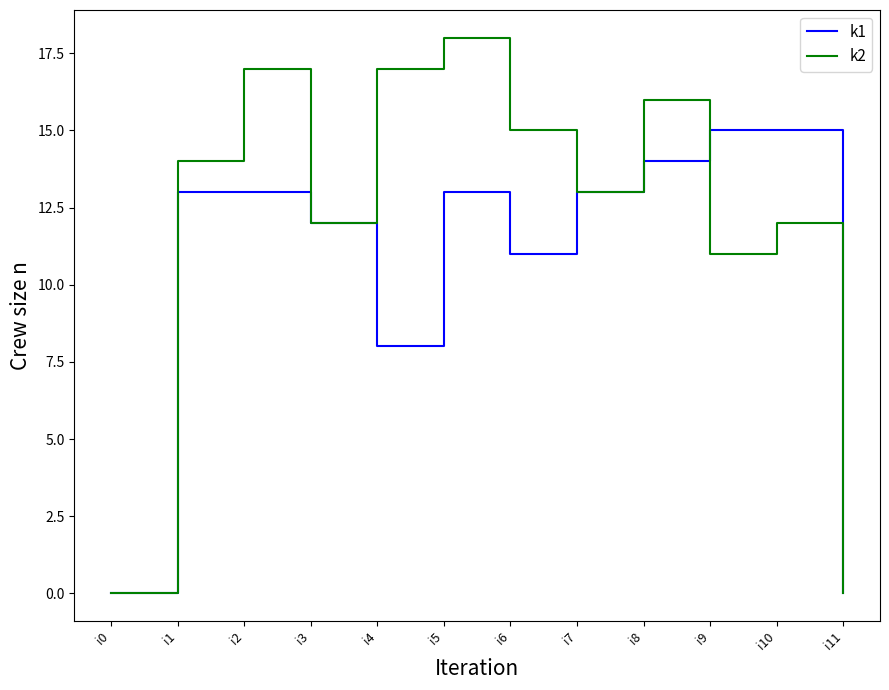

Which category has the highest value across all series?

i5